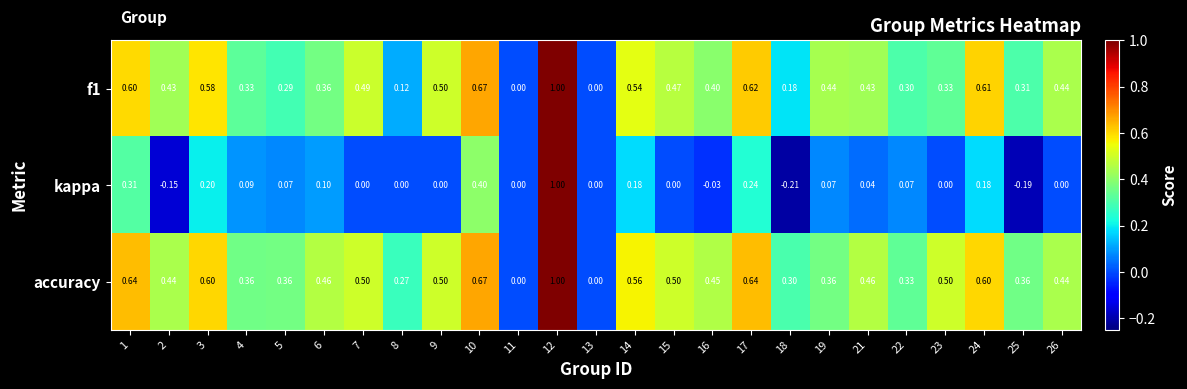

Which series has the largest total across all categories?

accuracy